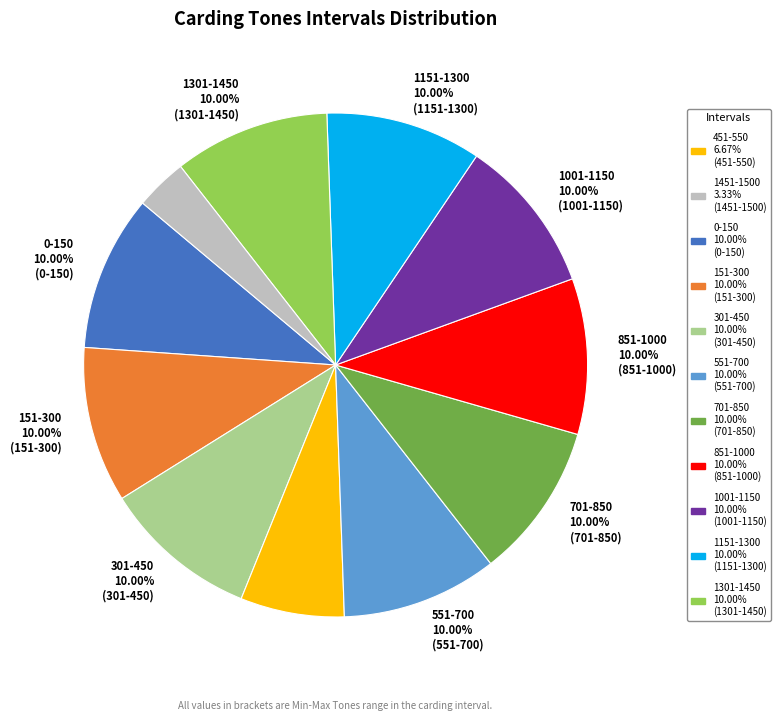

Is there any slice that represents more than half of the pie?

No